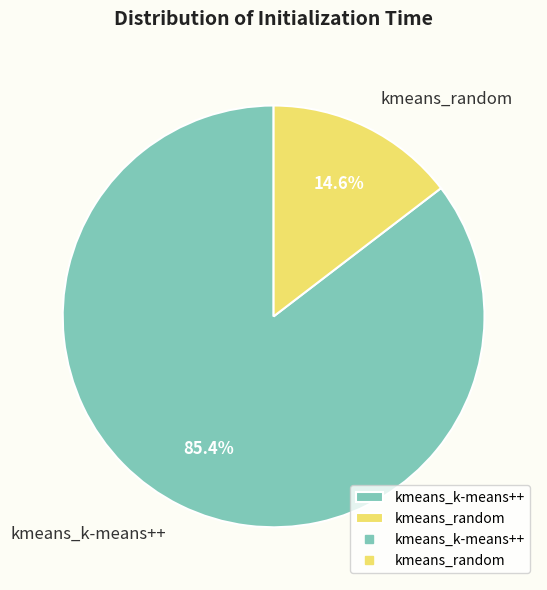

The kmeans_k-means++ slice represents 85% of the pie. True or false?

True